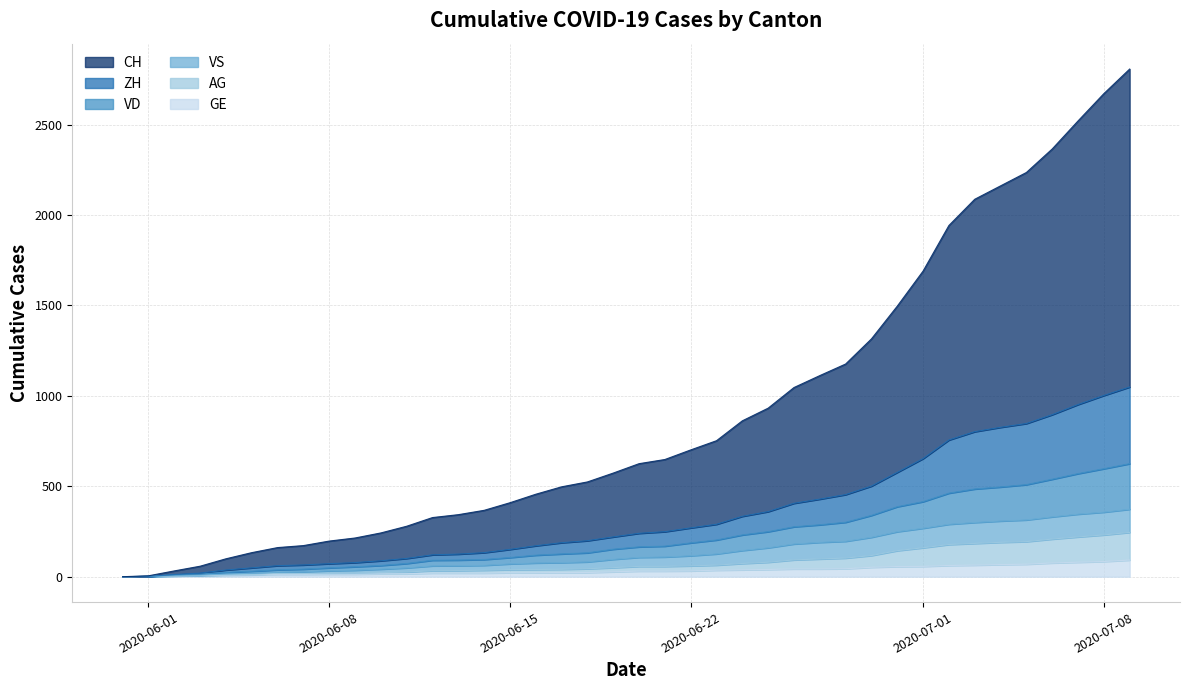

At how many categories does at least one series exceed 1173?

12